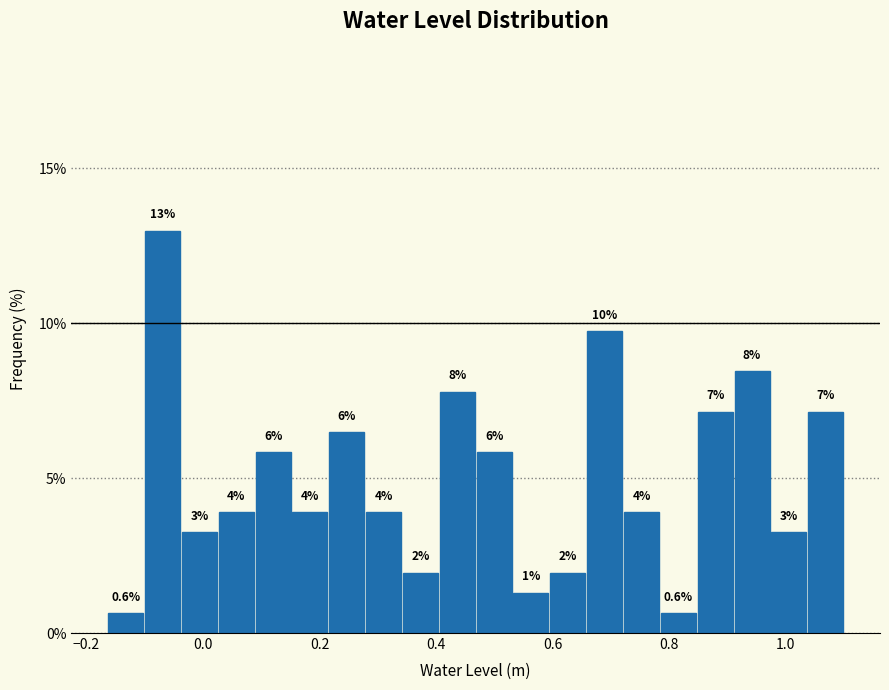

Around what value on the x-axis is the tallest bar? Give the approximate position of its centre, as read against the axis.

-0.06